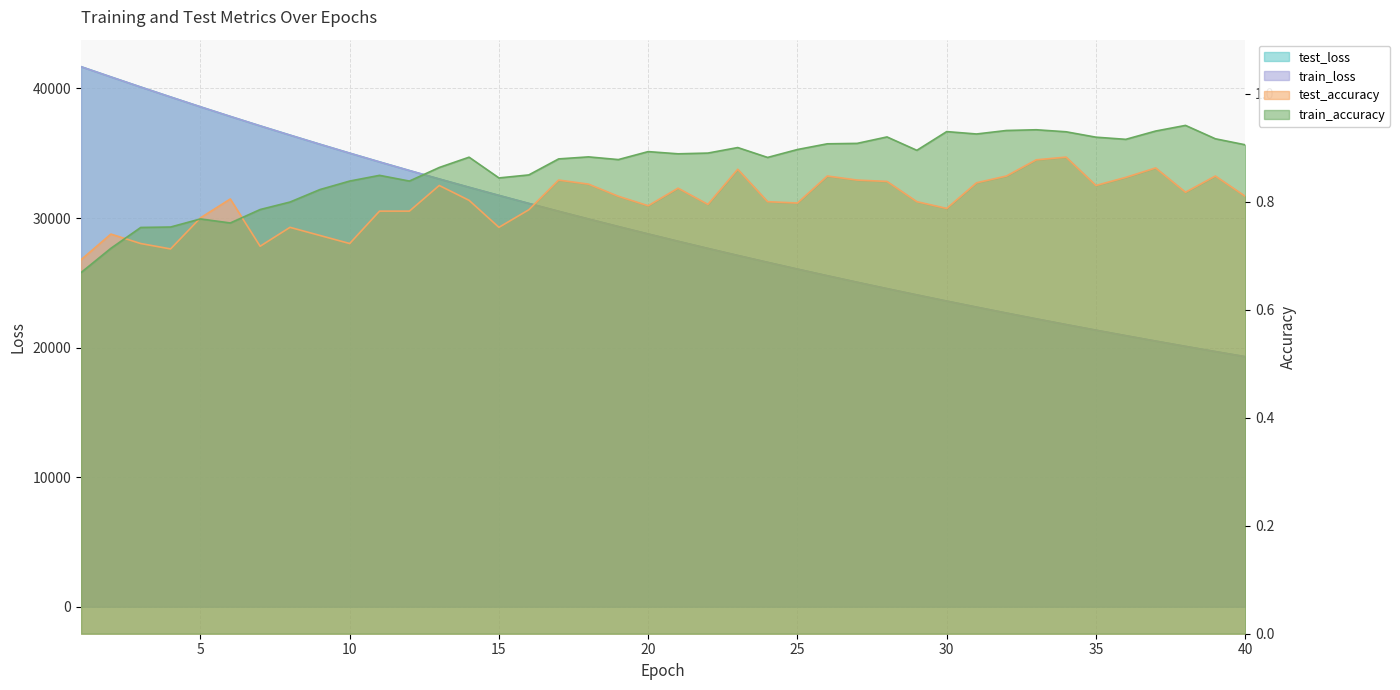

What is the highest value of the train_accuracy series?

0.9